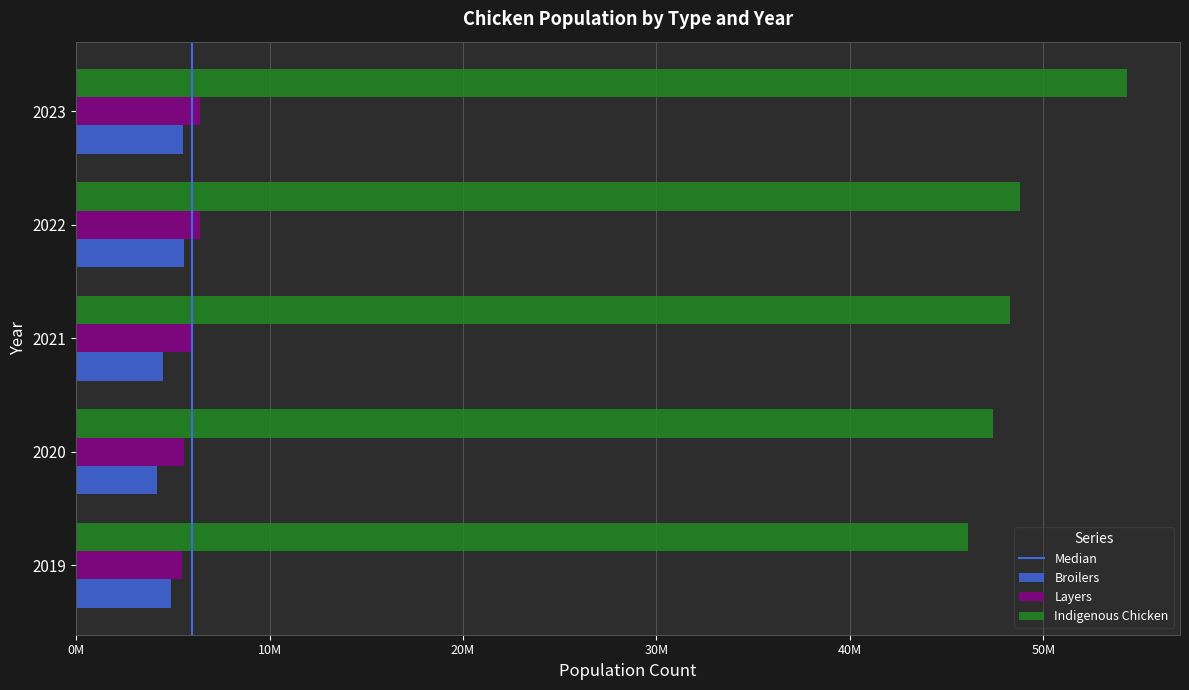

Does the chart contain stacked bars?

No